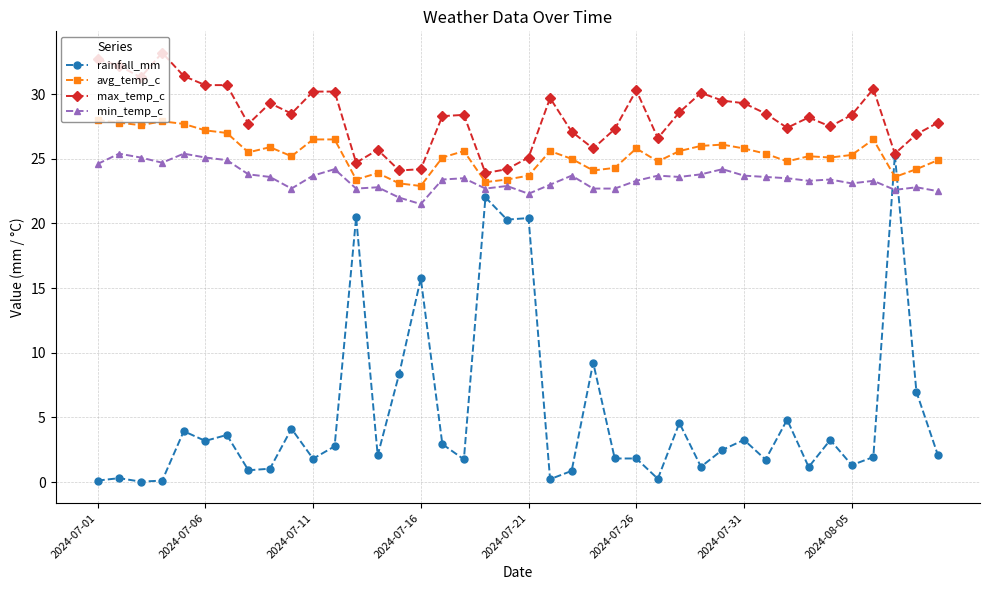

What is the minimum value for max_temp_c?

23.9